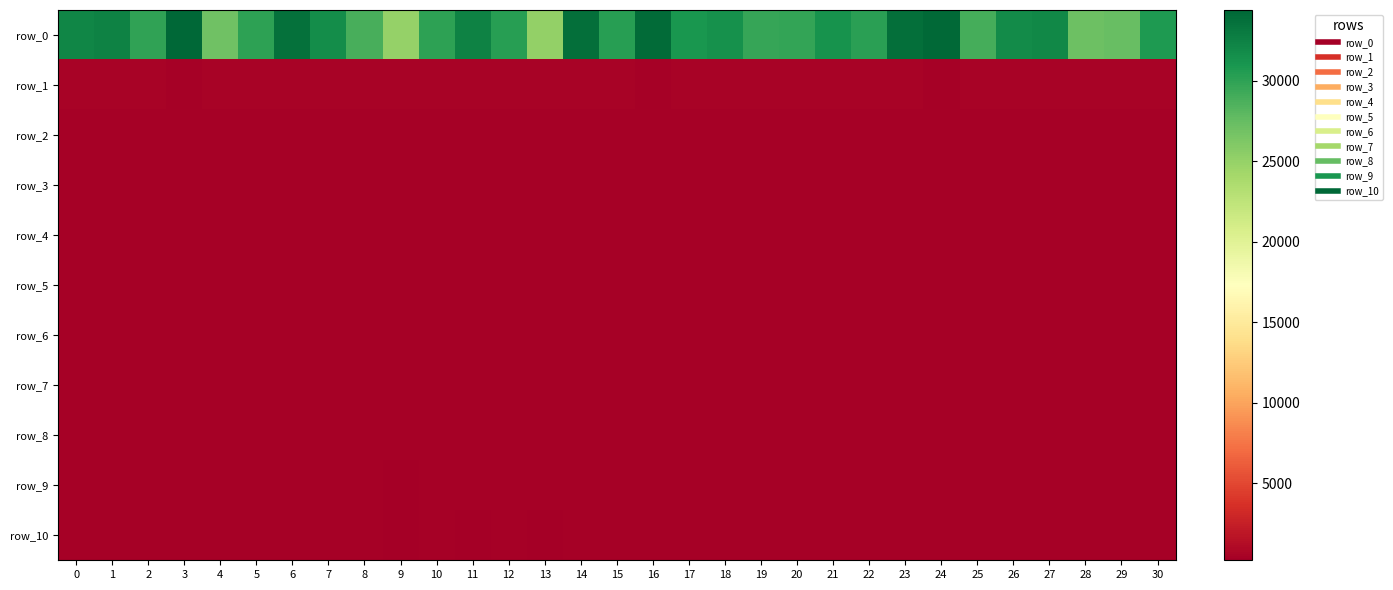

What is the difference between the row_10 values at 14 and 29?

22.8